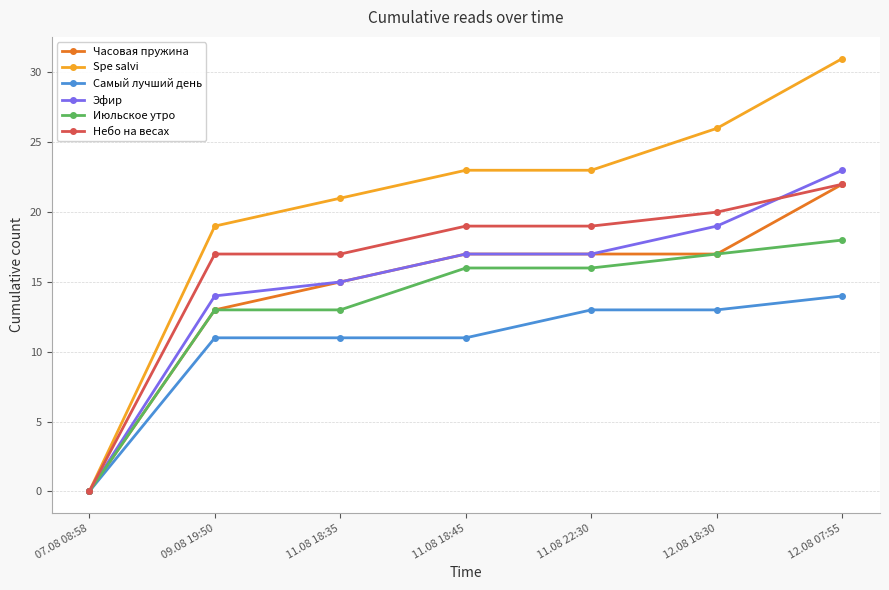

Which series changed the most between 07.08 08:58 and 12.08 18:30?

Spe salvi